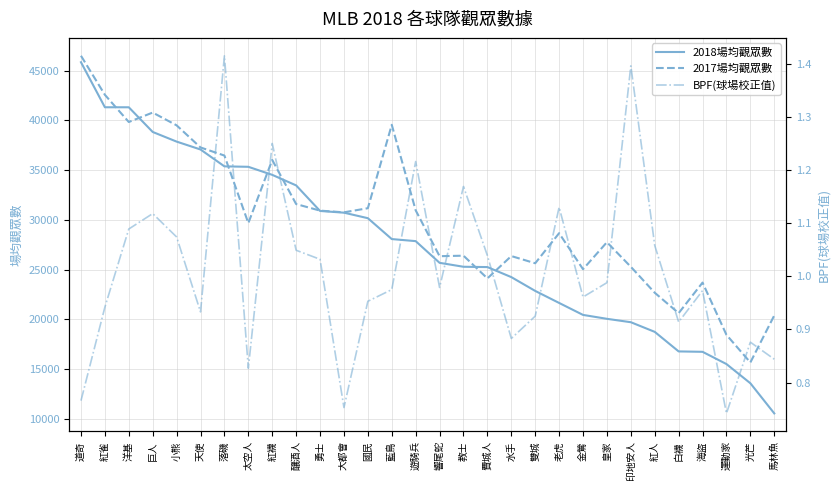

Reading right to left, transcribe all the data shown in this chart.

2018場均觀眾數: 10551.0	13580.0	15510.0	16740.0	16780.0	18745.0	19714.0	20056.0	20449.0	21652.0	22860.0	24248.0	25256.0	25287.0	25683.0	27863.0	28071.0	30168.0	30723.0	30896.0	33464.0	34524.0	35333.0	35378.0	37073.0	37866.0	38835.0	41315.0	41317.0	45843.0
2017場均觀眾數: 20395.0	15670.0	18446.0	23696.0	20626.0	22677.0	25285.0	27754.0	25042.0	28661.0	25640.0	26363.0	24118.0	26401.0	26350.0	30960.0	39554.0	31172.0	30757.0	30929.0	31589.0	36020.0	29674.0	36464.0	37278.0	39500.0	40785.0	39835.0	42567.0	46492.0
BPF(球場校正值): 0.8	0.9	0.7	1.0	0.9	1.1	1.4	1.0	1.0	1.1	0.9	0.9	1.0	1.2	1.0	1.2	1.0	1.0	0.8	1.0	1.0	1.2	0.8	1.4	0.9	1.1	1.1	1.1	0.9	0.8